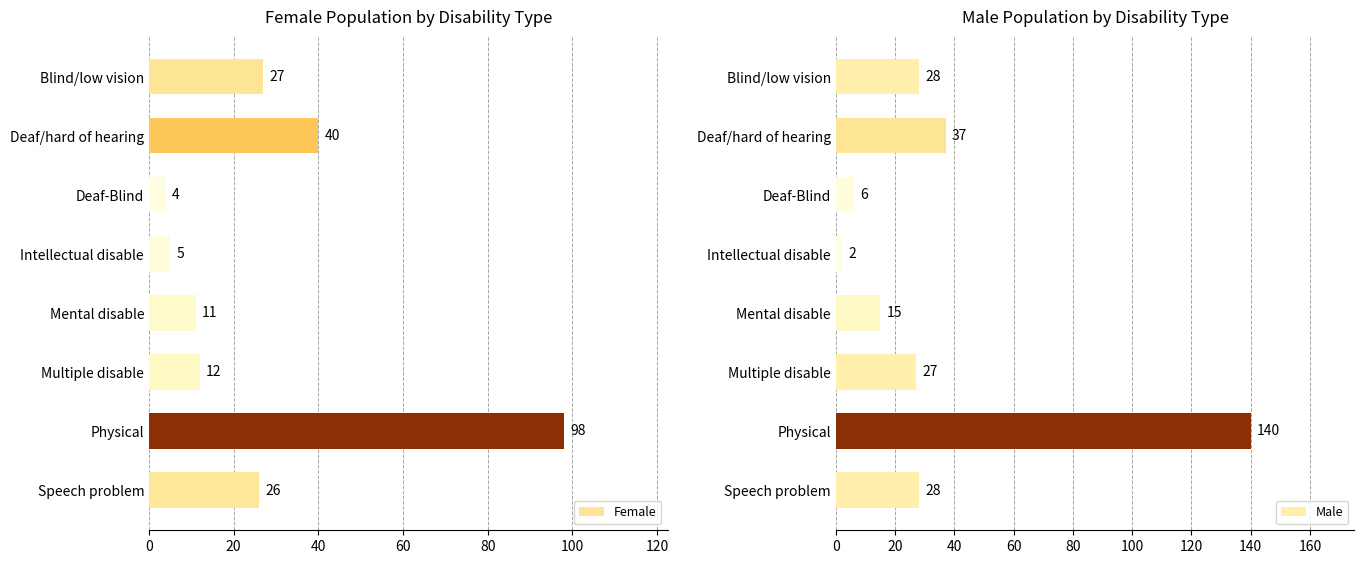

What is the sum of all Female values?

223